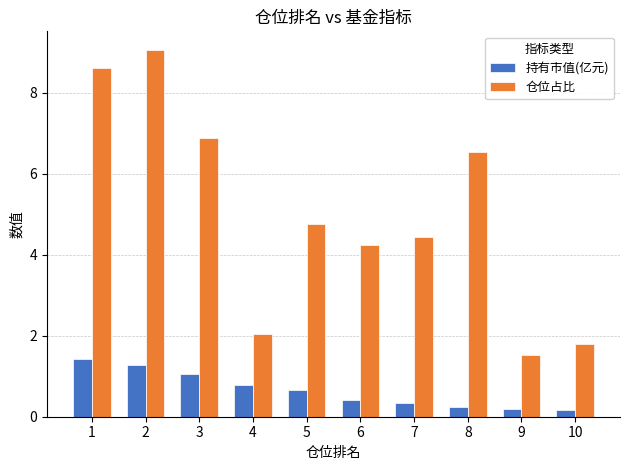

At which label does 持有市值(亿元) reach its peak?

1